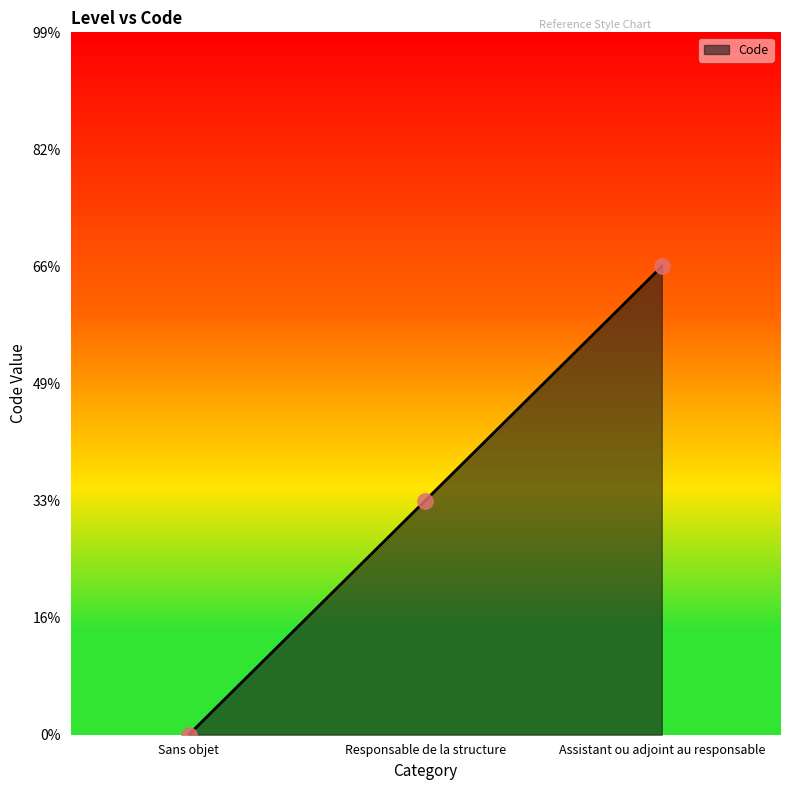

What is the ratio of the value at Assistant ou adjoint au responsable to the value at Responsable de la structure?

2.0